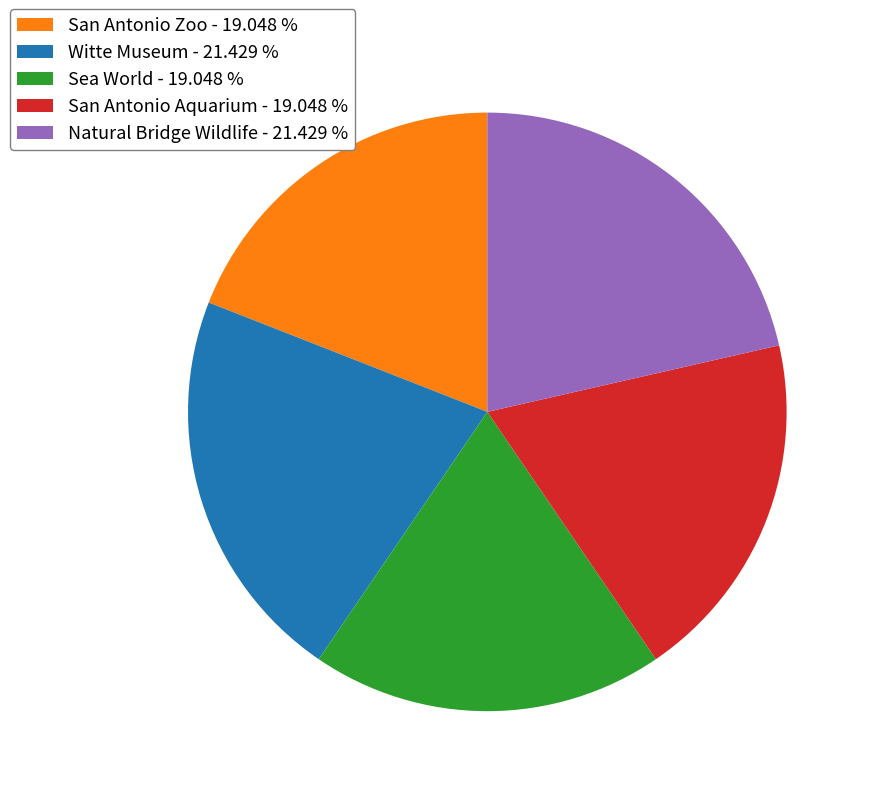

How many segments does this pie chart have?

5